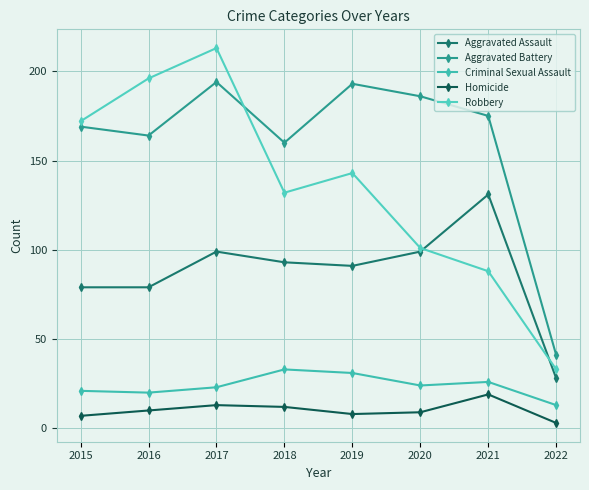

True or false: Aggravated Assault has more than 0 interior local peaks.

True